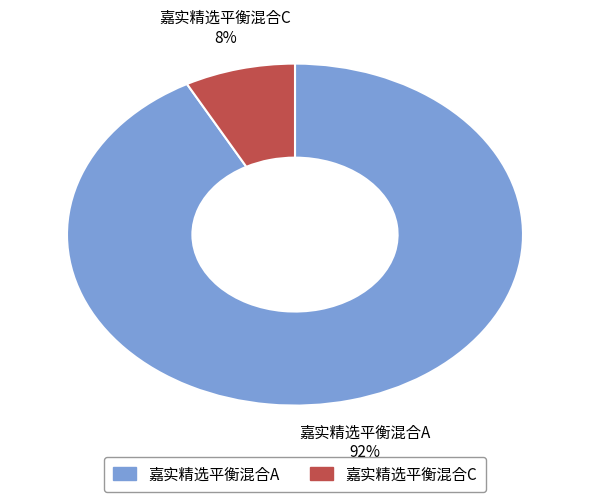

How many segments does this pie chart have?

2